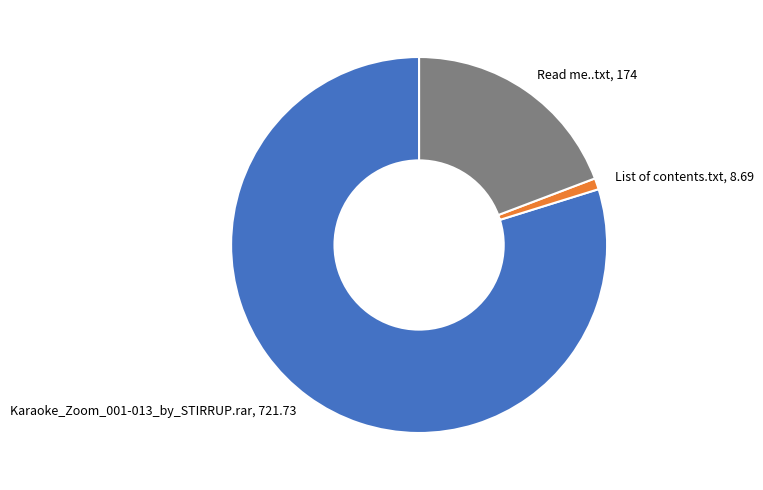

What is the ratio of the value at Read me..txt, 174 to the value at List of contents.txt, 8.69?

20.0